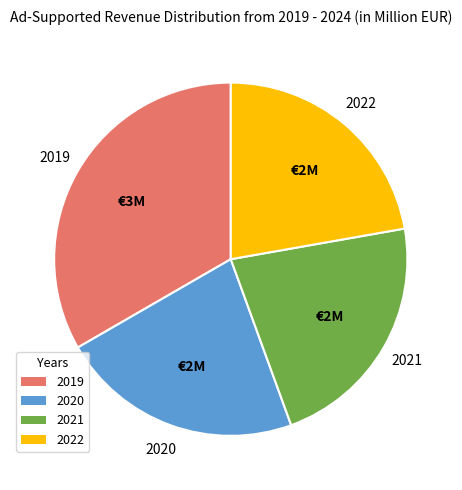

Is there a majority slice in this chart?

No